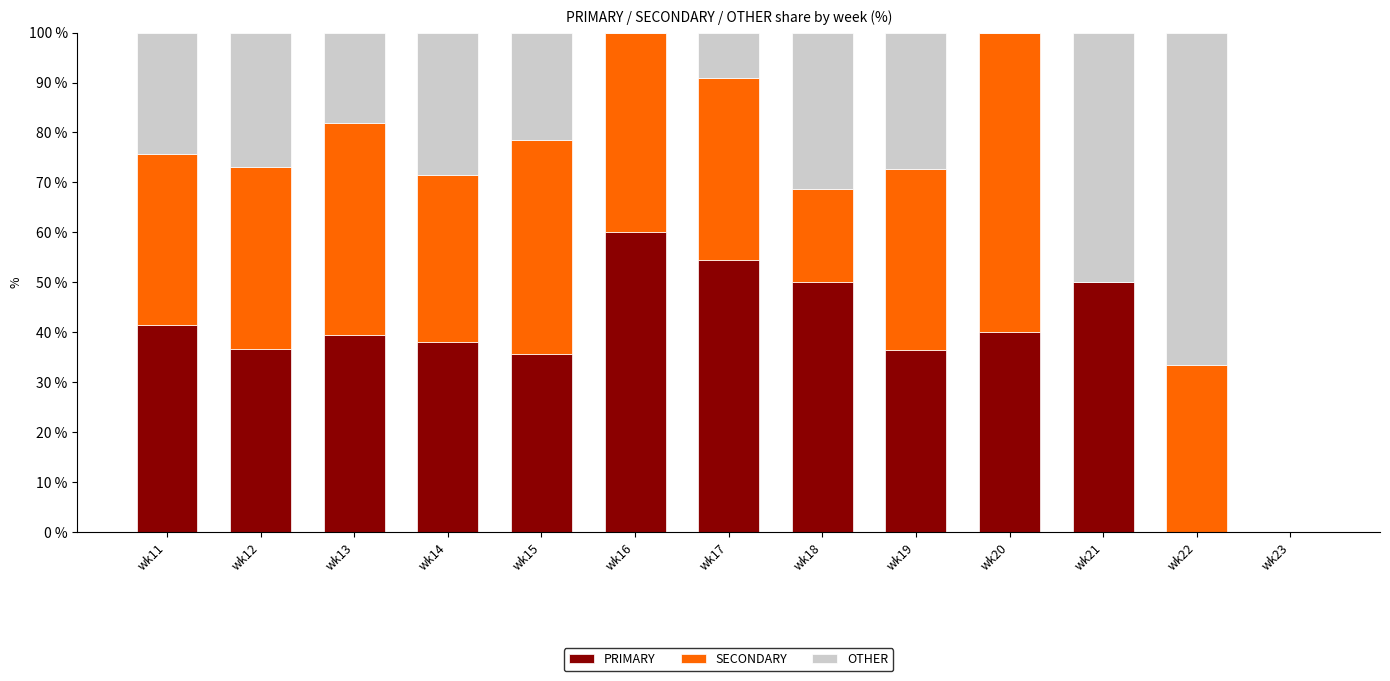

What is the total value across all series at wk22?

100.0